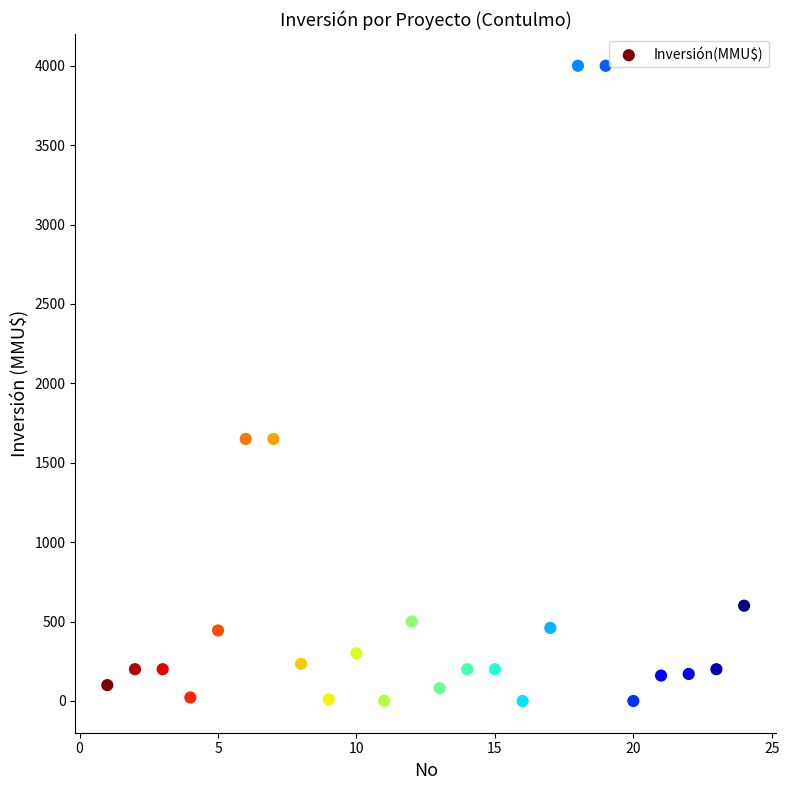

What is the range of Y values (max minus min)?

4000